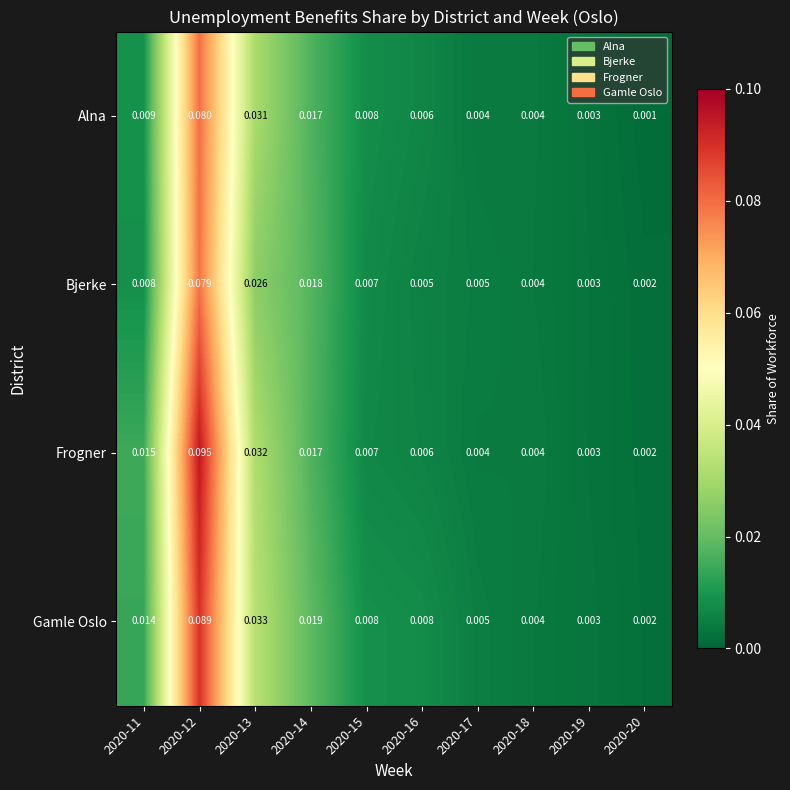

How many distinct data groups are displayed?

4